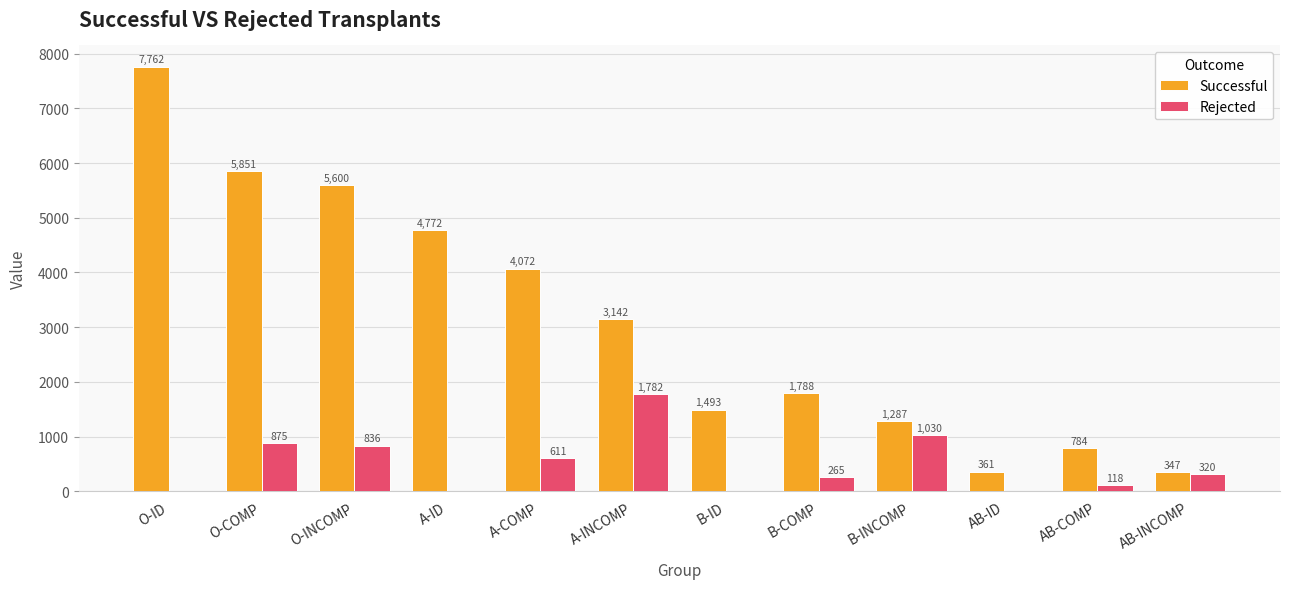

What is the maximum value for Rejected?

1782.0